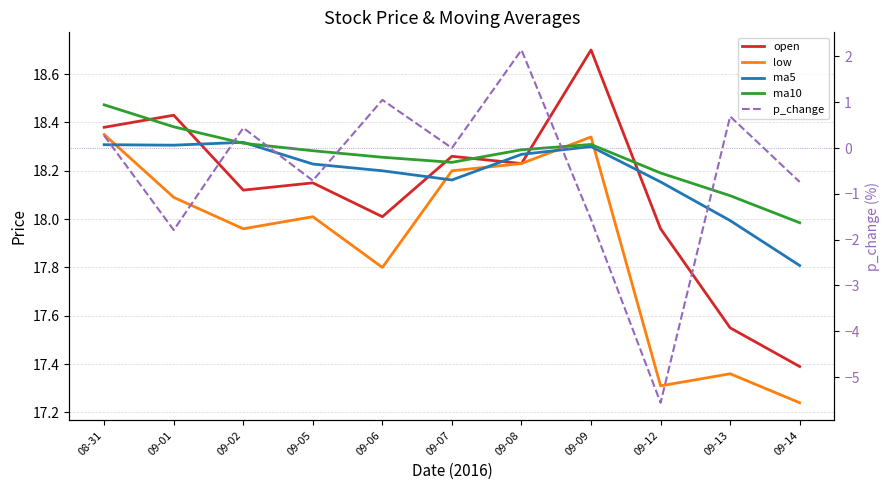

After their last crossing, which series has the higher values: ma5 or ma10?

ma10